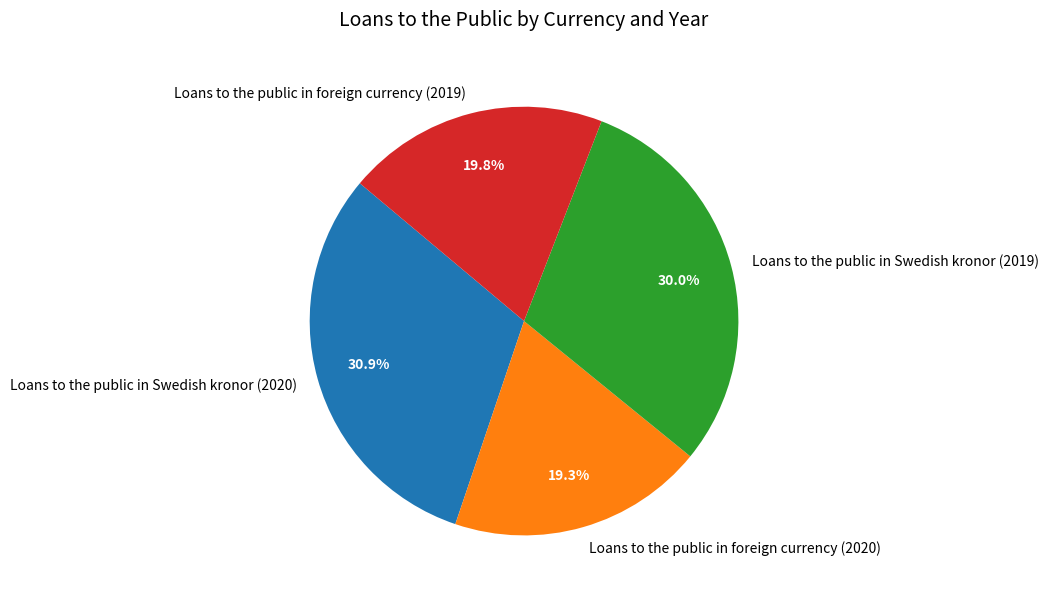

Approximately how many times larger is the value at Loans to the public in Swedish kronor (2020) compared to Loans to the public in foreign currency (2020)?

1.6